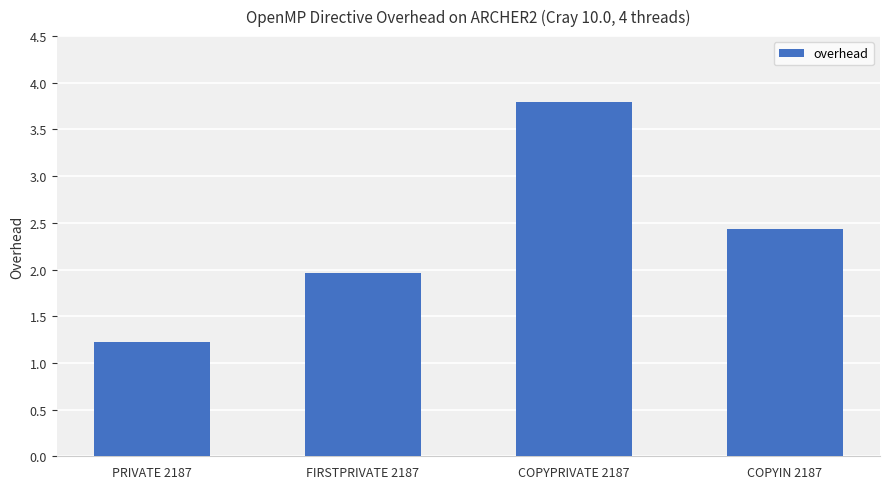

The value at PRIVATE 2187 is 1.2. True or false?

True